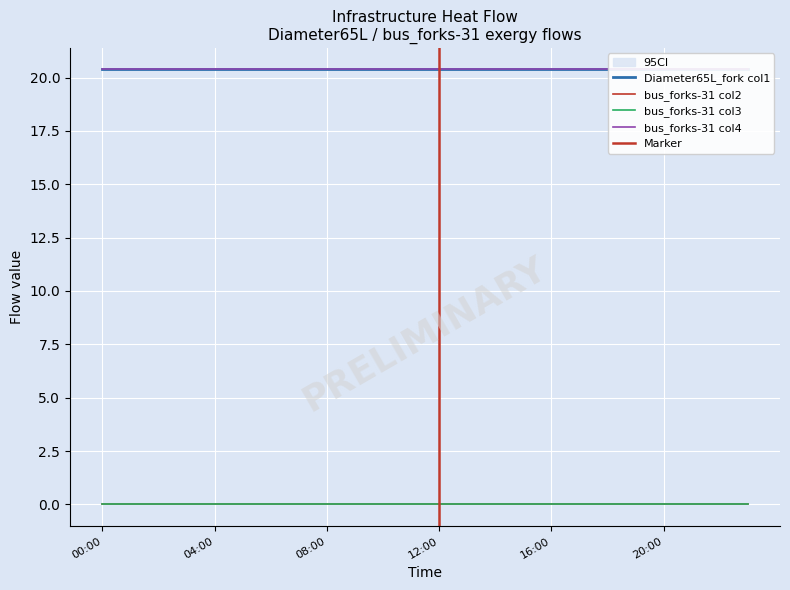

Which category has the highest value in the bus_forks-31 col4 series?

2012-01-01 02:00:00